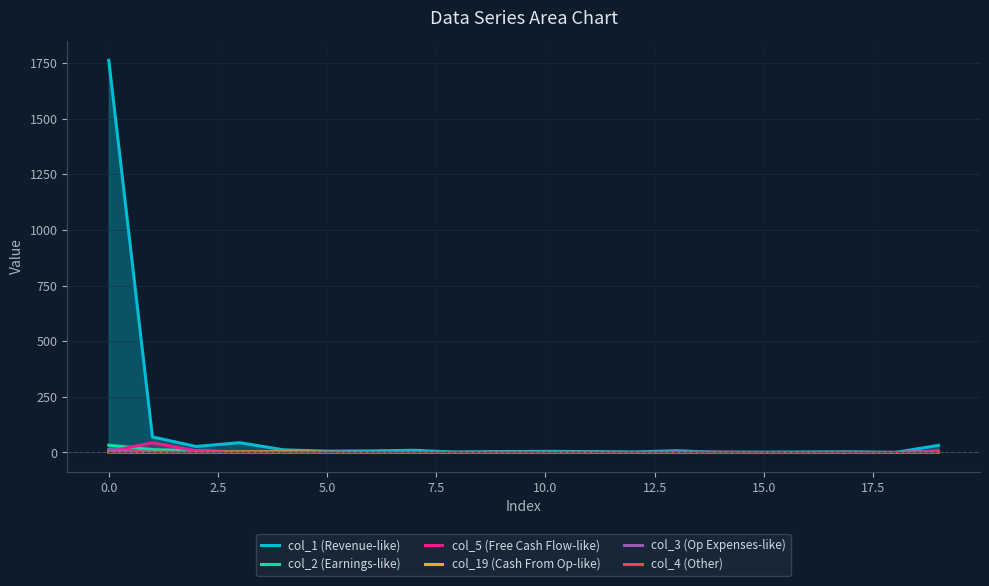

Which series has the largest total across all categories?

col_1 (Revenue-like)